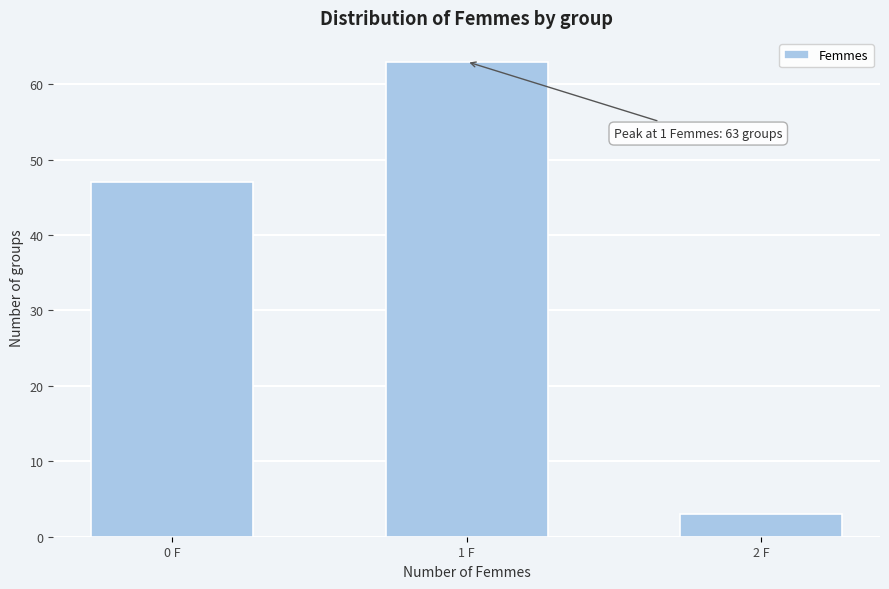

Reading left to right, extract all data points from this chart.

0 F=47	1 F=63	2 F=3